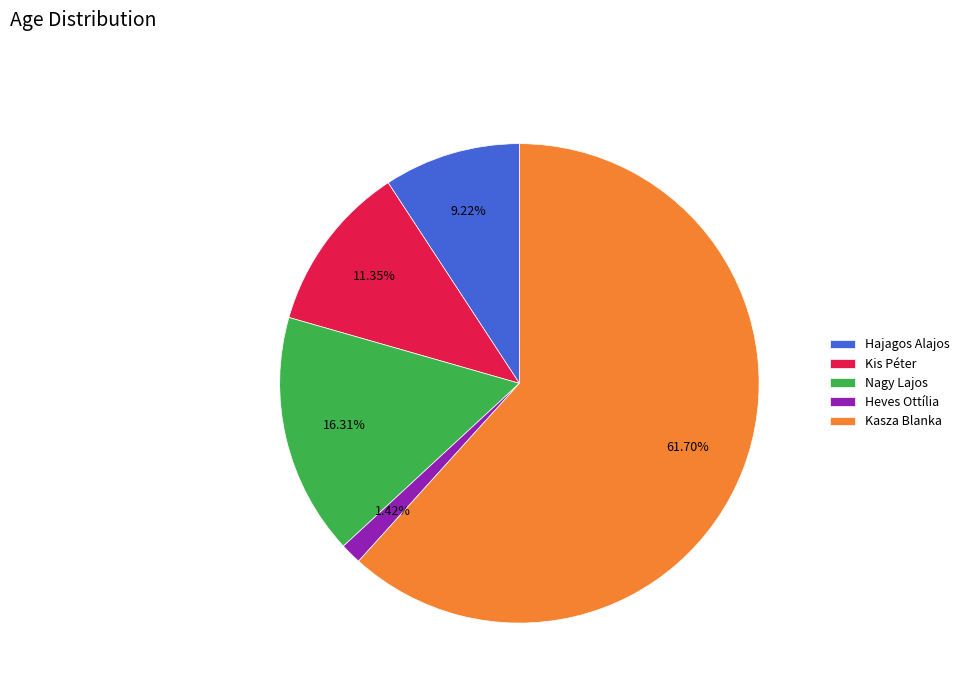

What percentage is the Heves Ottília slice, to the nearest percent?

1%